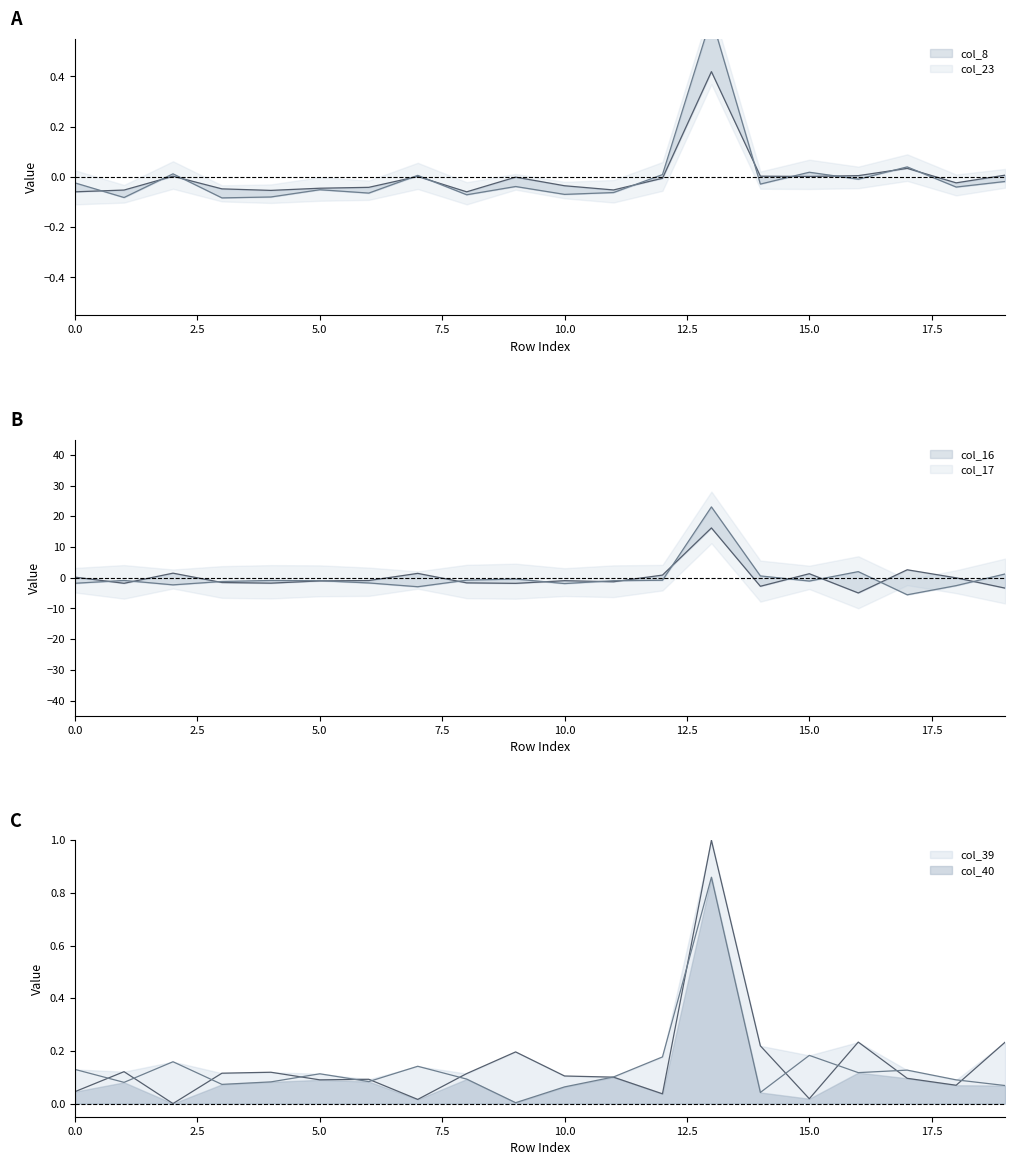

Reading left to right, what are all the values shown in this chart?

col_8: -0.1	-0.1	0.0	-0.0	-0.1	-0.0	-0.0	0.0	-0.1	-0.0	-0.0	-0.1	-0.0	0.4	0.0	0.0	0.0	0.0	-0.0	0.0
col_16: 0.2	-1.8	1.5	-1.6	-1.8	-1.0	-0.9	1.4	-1.7	-1.8	-1.0	-1.3	0.9	16.2	-2.8	1.3	-5.0	2.6	-0.0	-3.4
col_17: -1.8	-0.9	-2.3	-1.2	-0.9	-1.0	-1.7	-2.9	-0.8	-0.4	-1.9	-1.0	-0.8	23.1	0.6	-1.1	2.0	-5.6	-2.6	1.2
col_23: -0.0	-0.1	0.0	-0.1	-0.1	-0.1	-0.1	0.0	-0.1	-0.0	-0.1	-0.1	0.0	0.6	-0.0	0.0	-0.0	0.0	-0.0	-0.0
col_39: 0.0	0.1	0.0	0.1	0.1	0.1	0.1	0.0	0.1	0.2	0.1	0.1	0.0	1.0	0.2	0.0	0.2	0.1	0.1	0.2
col_40: 0.1	0.1	0.2	0.1	0.1	0.1	0.1	0.1	0.1	0.0	0.1	0.1	0.2	0.9	0.0	0.2	0.1	0.1	0.1	0.1